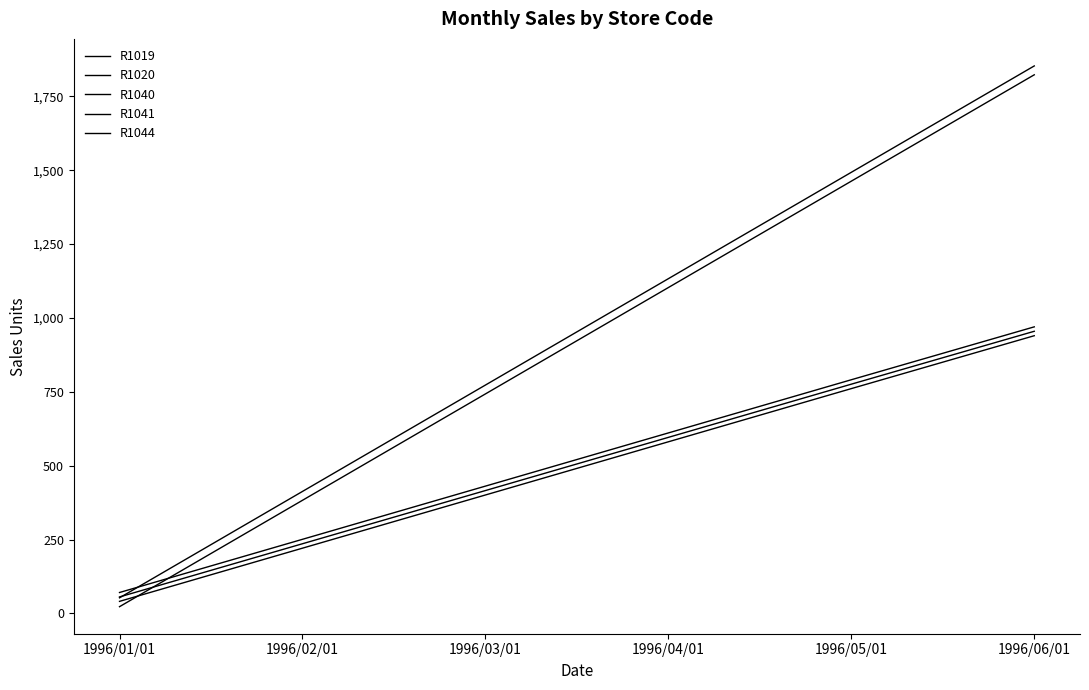

Is this an area chart (filled region under the line)?

No